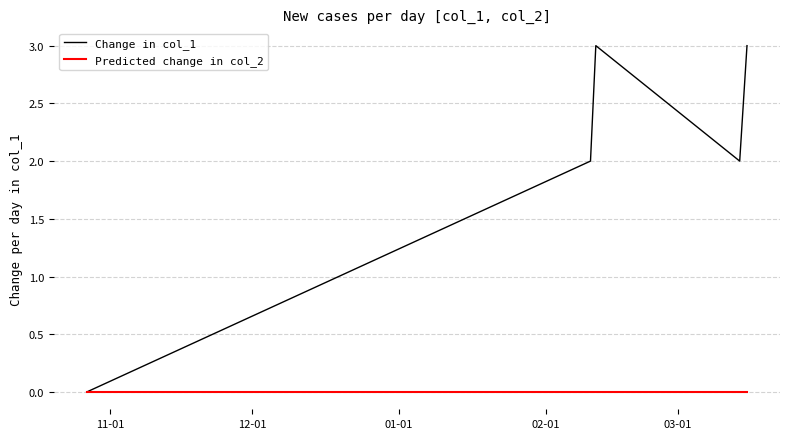

Which series has the largest total across all categories?

Change in col_1